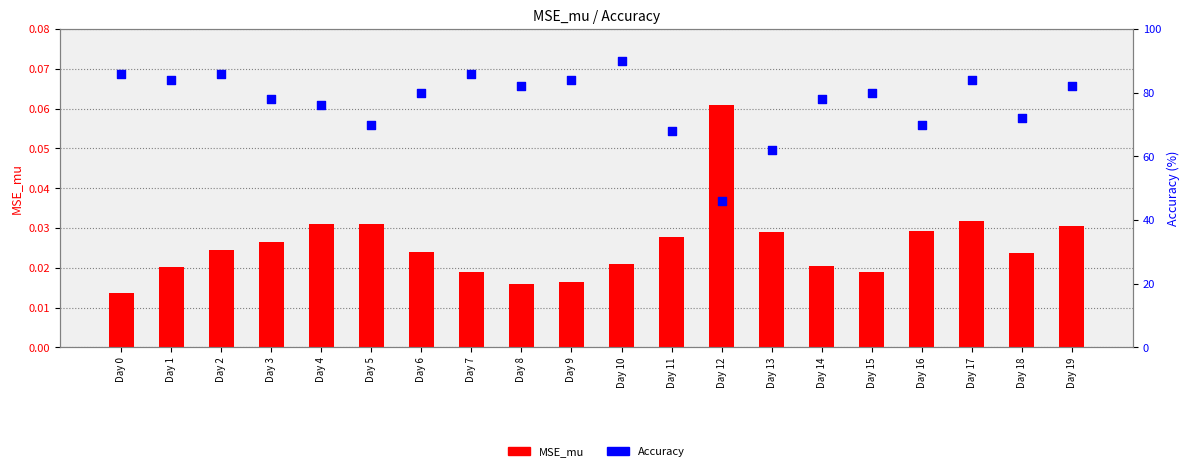

Which series has the largest total across all categories?

Accuracy